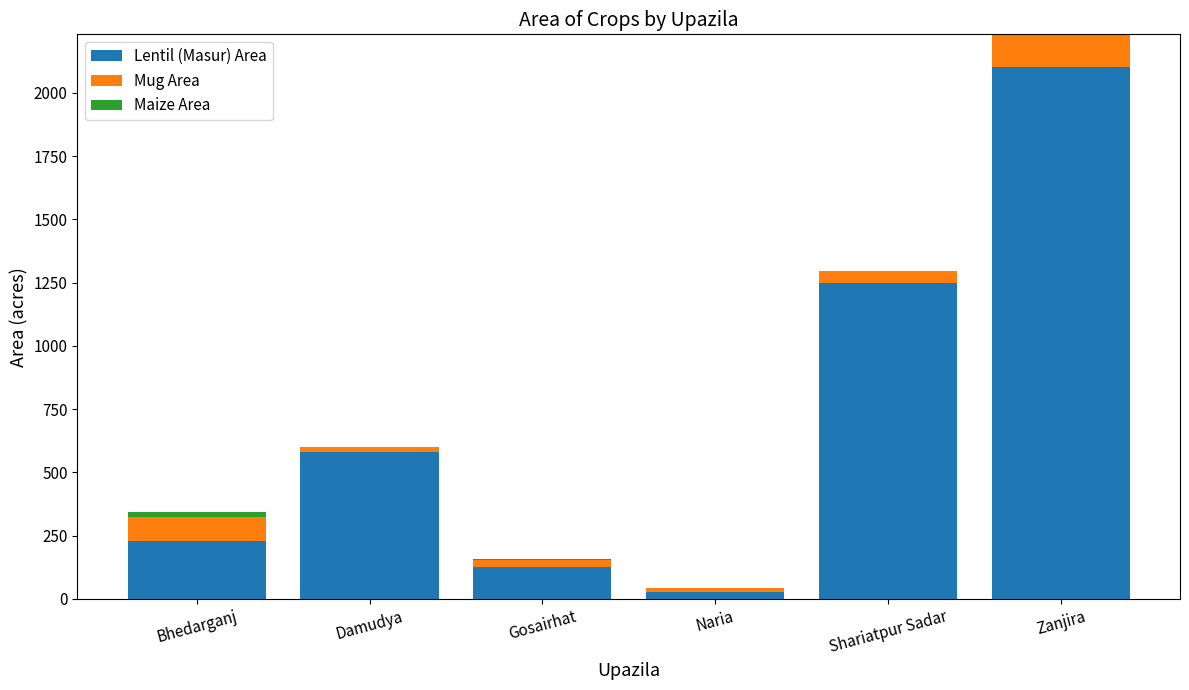

How many series are shown in this chart?

3